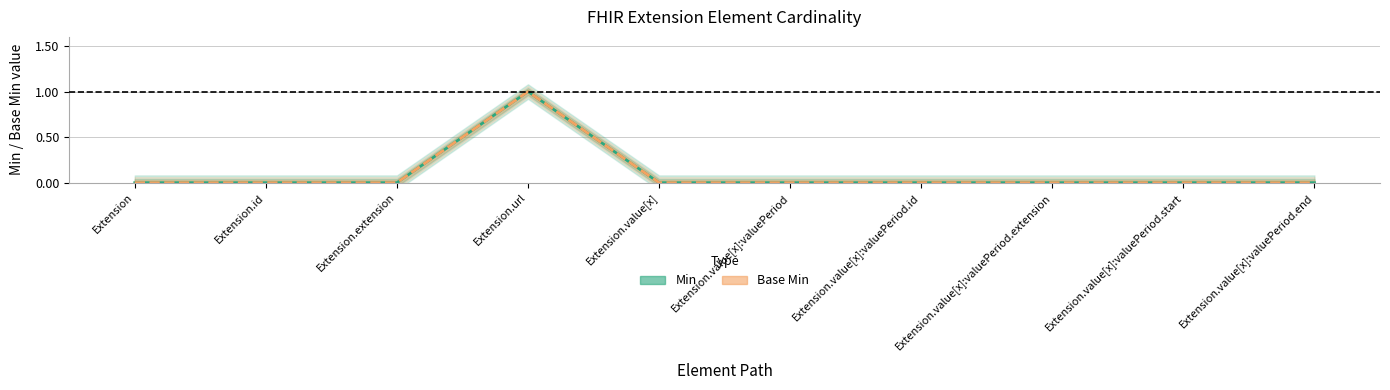

Which series has the largest total across all categories?

Min